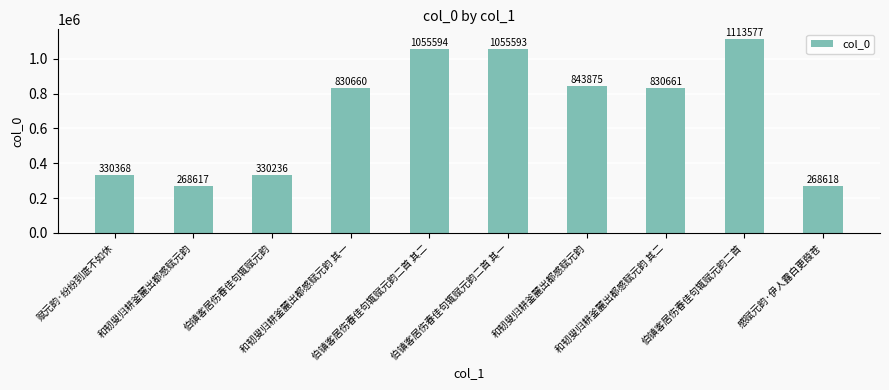

Reading left to right, transcribe all the data shown in this chart.

330368	268617	330236	830660	1055594	1055593	843875	830661	1113577	268618